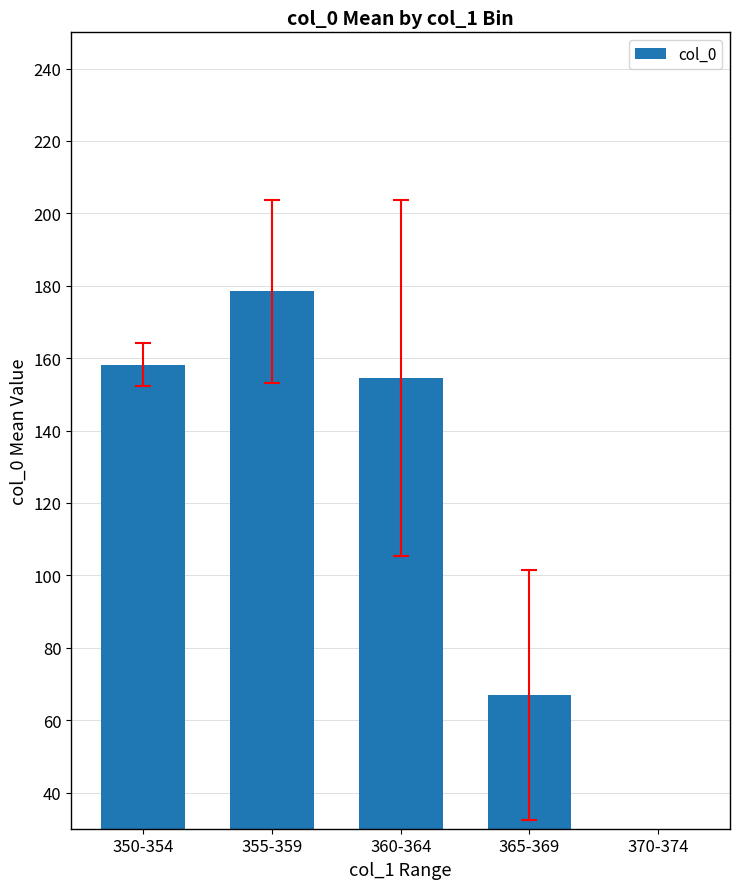

The chart shows a value of 0.0 at 370-374. True or false?

True